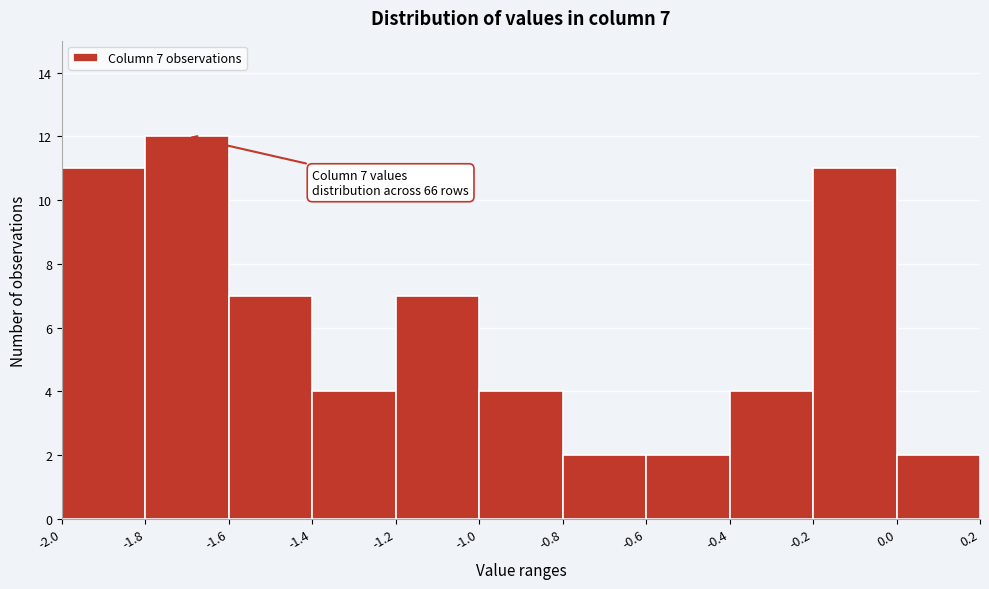

Which range on the x-axis has the tallest bar?

-1.8 to -1.6